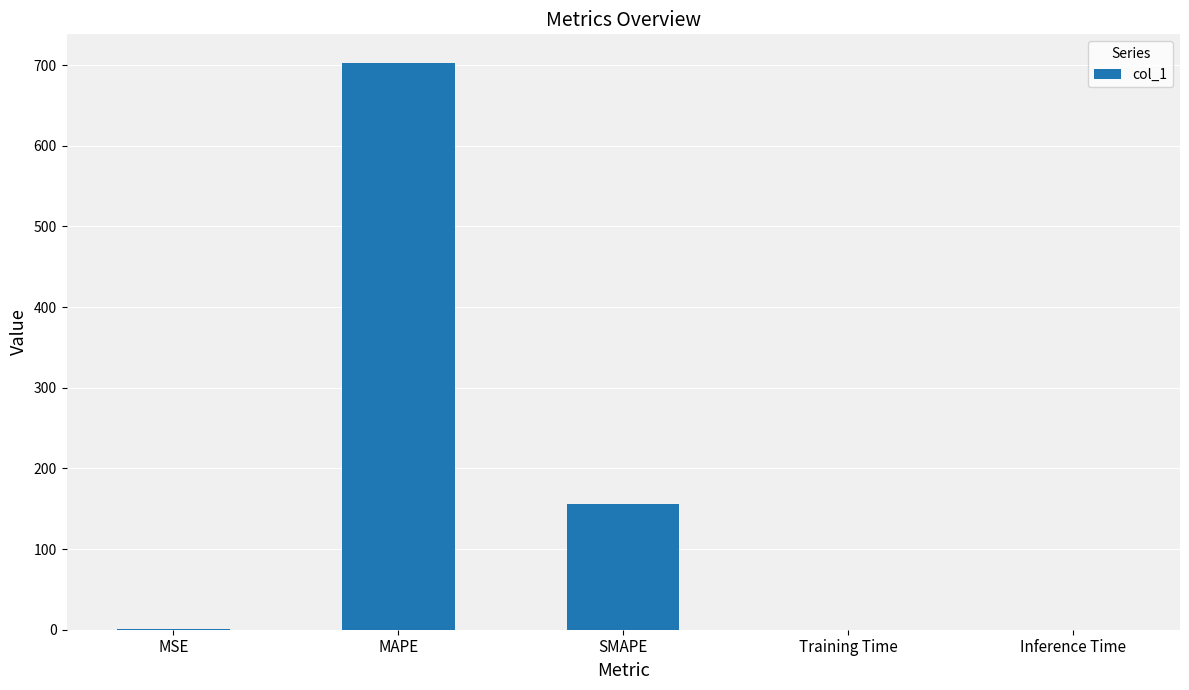

What is the approximate value at MAPE?

703.1